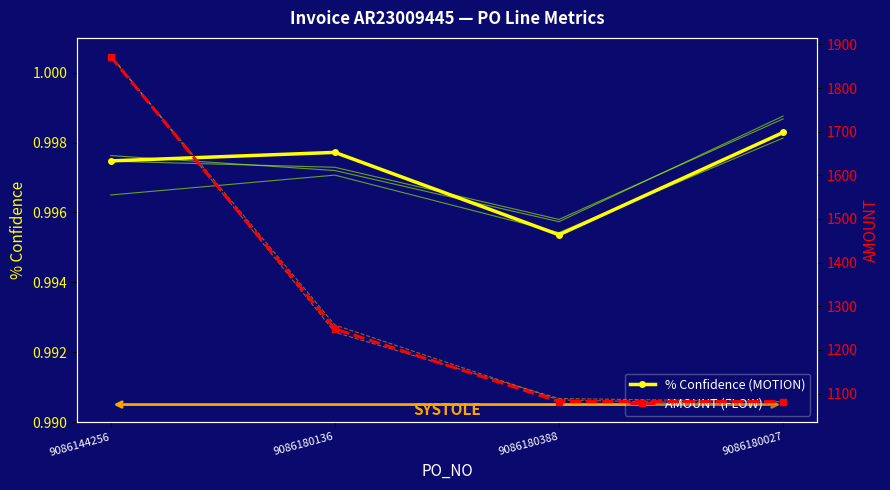

True or false: % Confidence (MOTION) has more than 2 points higher than both neighbors.

False